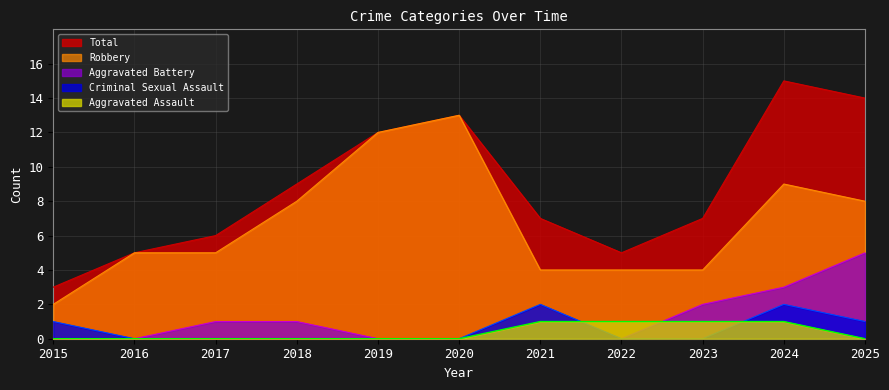

Which series has the widest spread of values?

Total